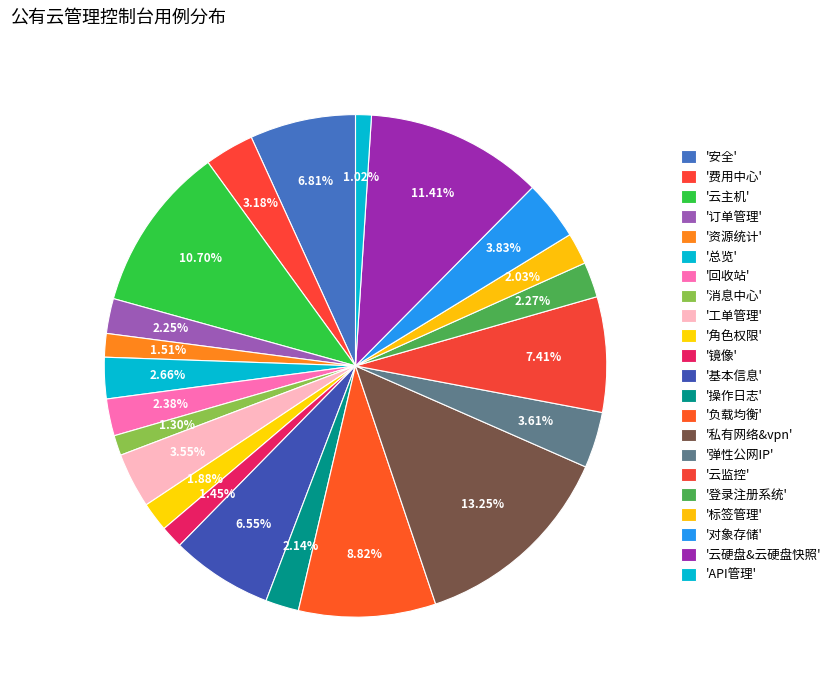

Rank the categories by value from lowest to highest.

API管理, 消息中心, 镜像, 资源统计, 角色权限, 标签管理, 操作日志, 订单管理, 登录注册系统, 回收站, 总览, 费用中心, 工单管理, 弹性公网IP, 对象存储, 基本信息, 安全, 云监控, 负载均衡, 云主机, 云硬盘&云硬盘快照, 私有网络&vpn